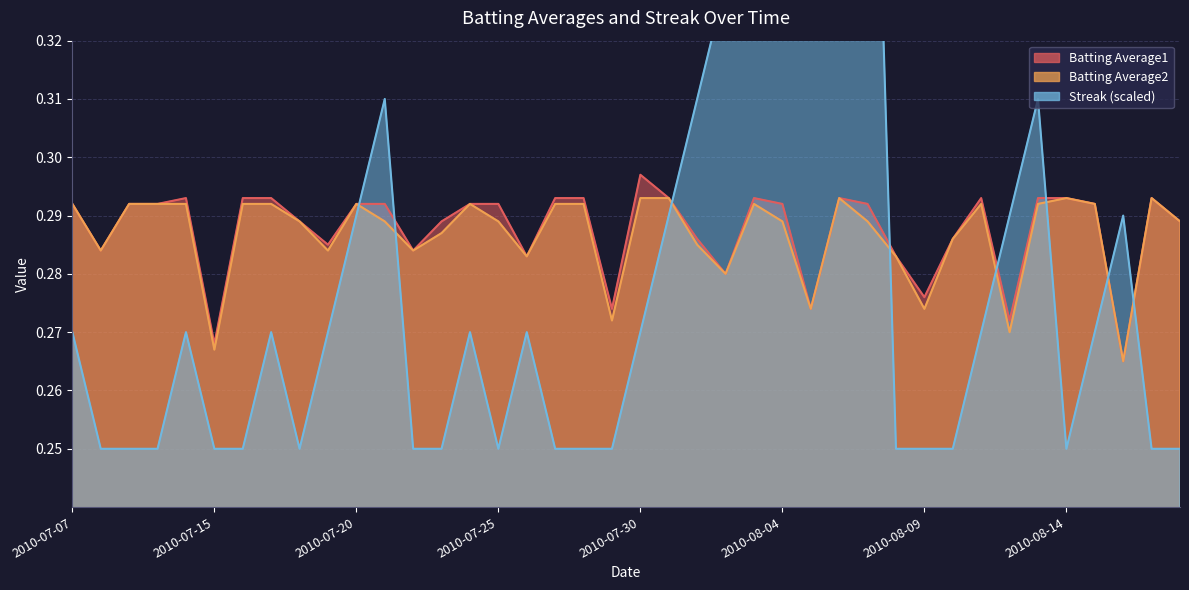

What is the average value of the Batting Average1 series?

0.3